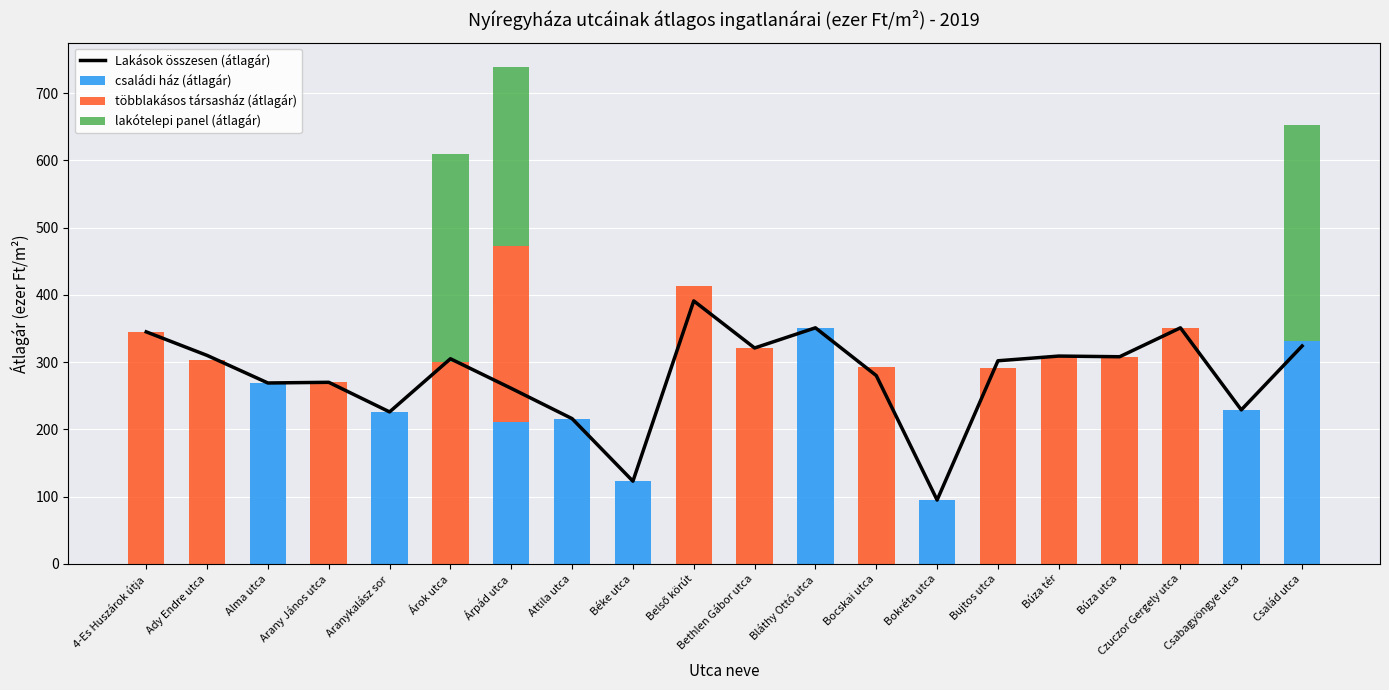

Reading left to right, extract all data points from this chart.

Lakások összesen (átlagár): 345	310	269	270	226	305	261	216	123	391	321	351	280	95	302	309	308	351	229	324
családi ház (átlagár): 0	0	269	0	226	0	211	216	123	0	0	351	0	95	0	0	0	0	229	331
többlakásos társasház (átlagár): 345	303	0	270	0	300	262	0	0	413	321	0	293	0	291	309	308	351	0	0
lakótelepi panel (átlagár): 0	0	0	0	0	310	265	0	0	0	0	0	0	0	0	0	0	0	0	322